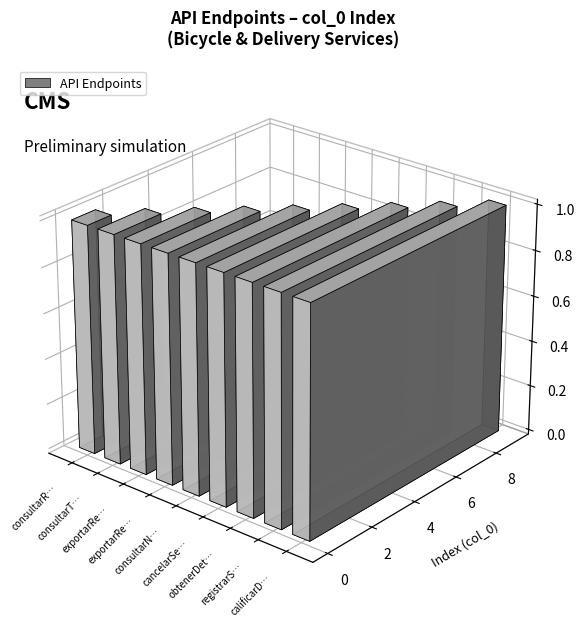

Count the number of categories in the chart.

9